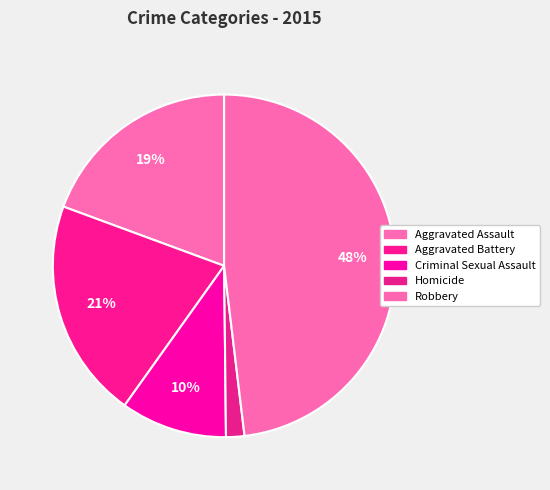

Is Homicide the majority of the pie?

No